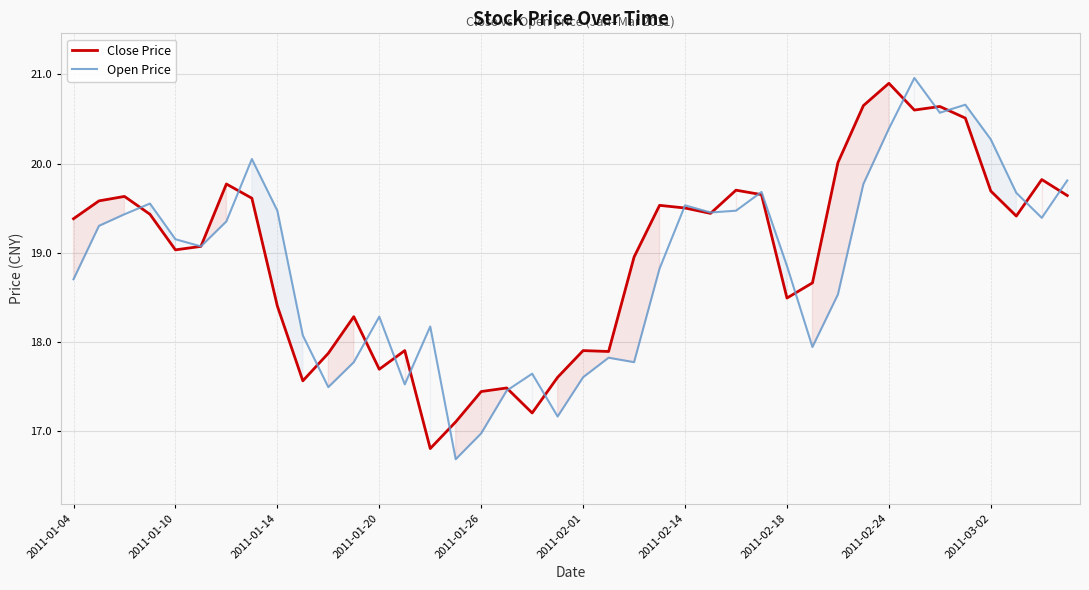

What is the smallest value displayed?

16.7